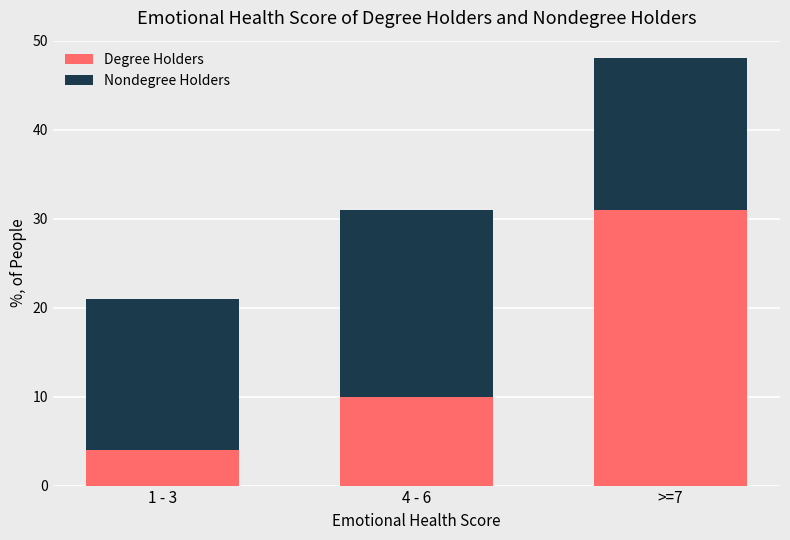

True or false: Degree Holders has a value of 31 at >=7.

True